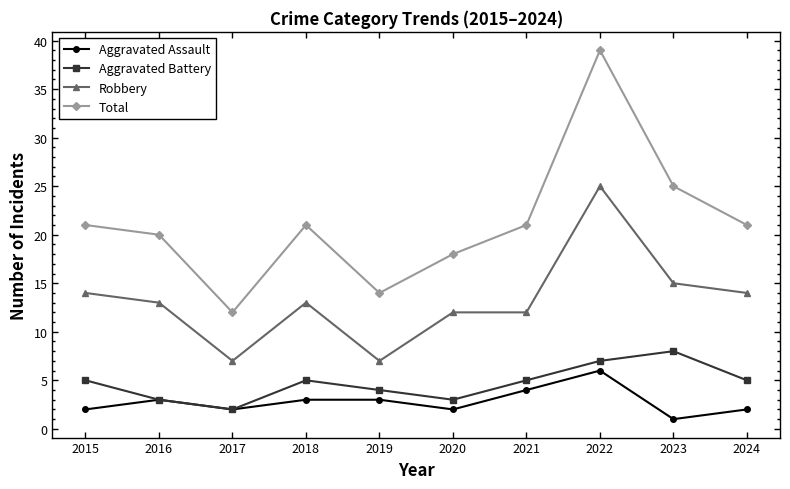

What is the sum of all Robbery values?

132